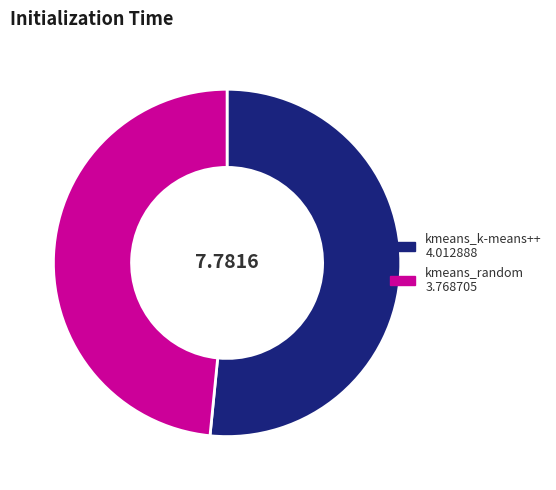

Is there any slice that represents more than half of the pie?

Yes